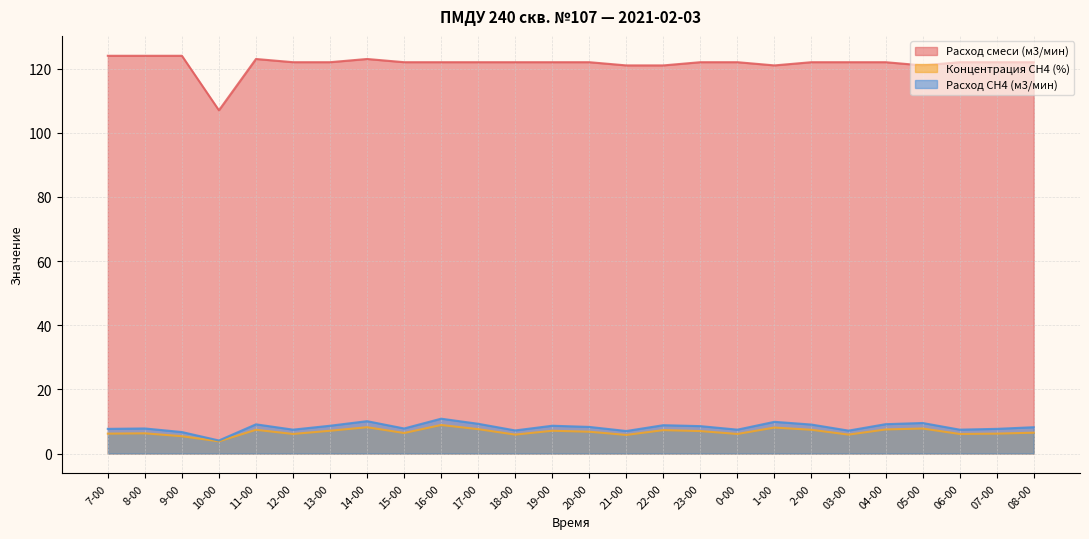

What value does the Расход смеси (м3/мин) series have at 20-00?

122.0